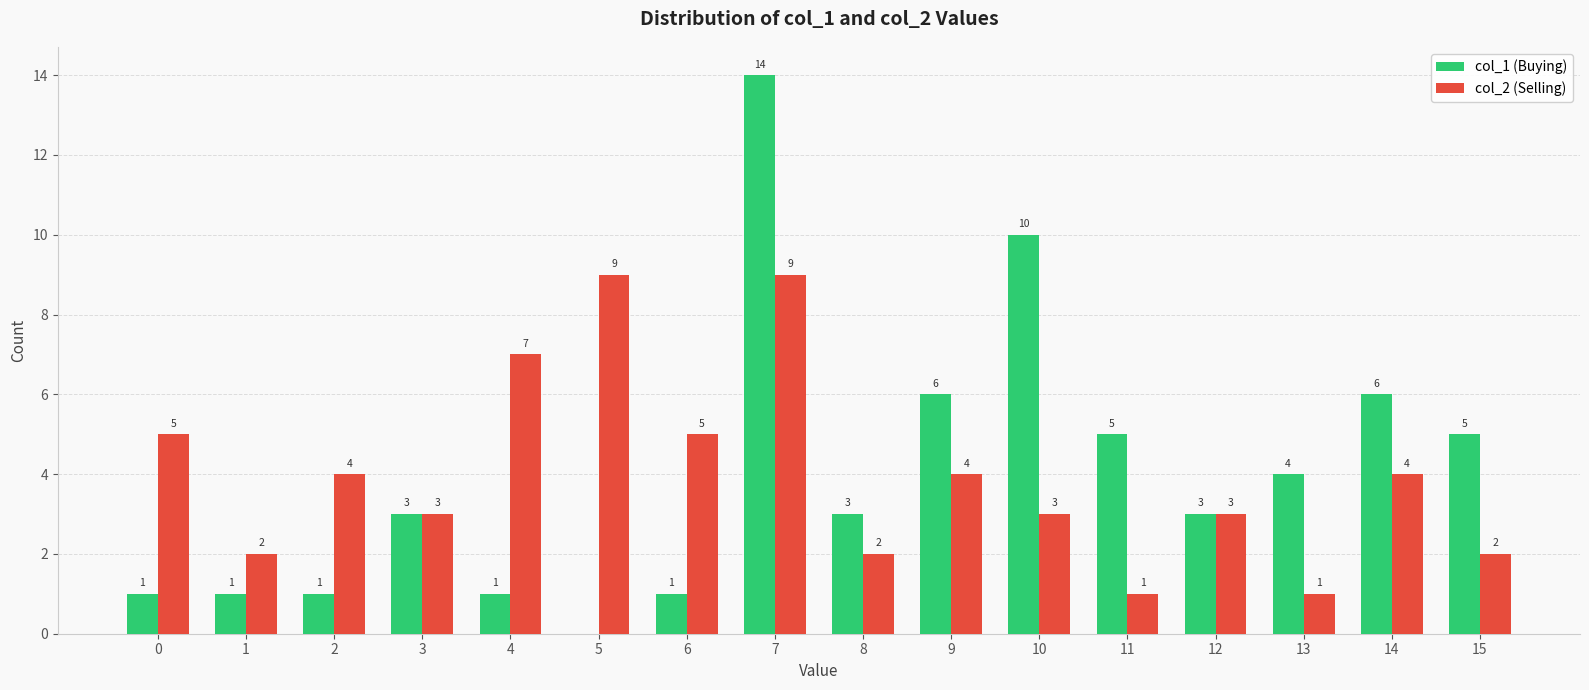

Are the bars horizontal?

No